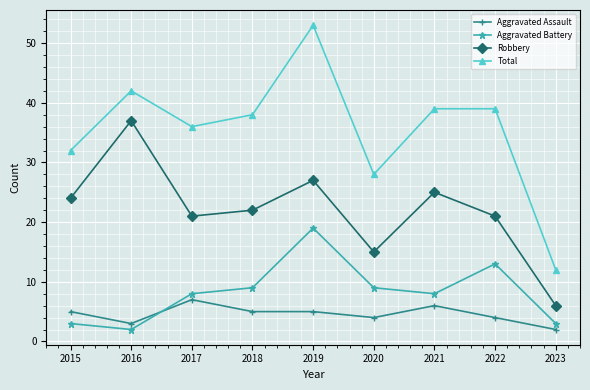

What is the value of the Aggravated Assault point at the 1st from the left?

5